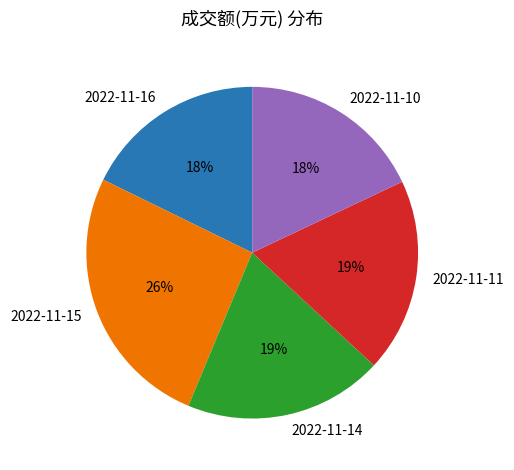

The 2022-11-11 slice represents 19% of the pie. True or false?

True